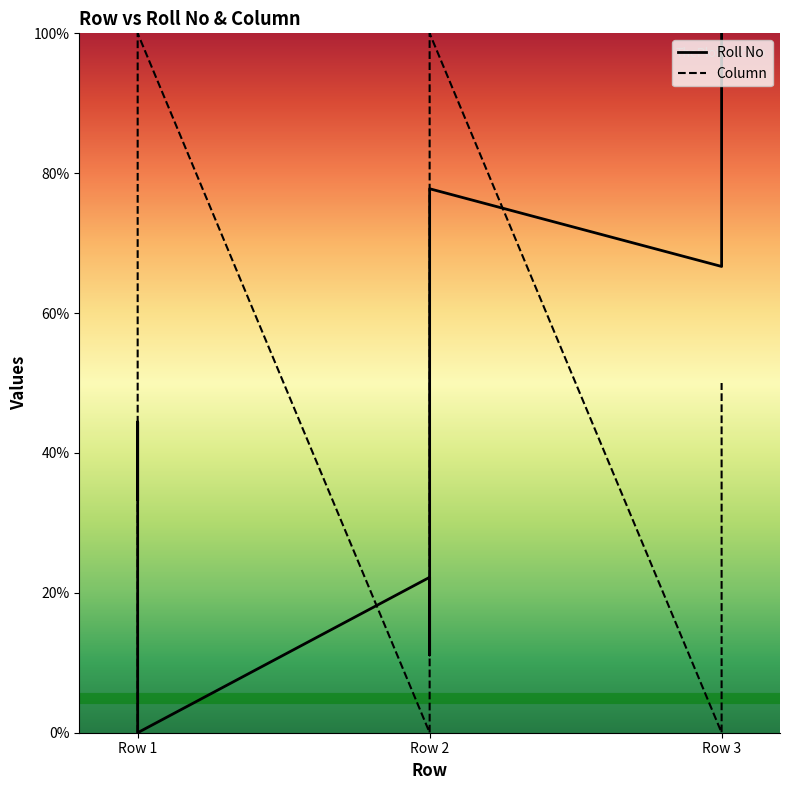

Where does the Column series first go above 50?

Row 1